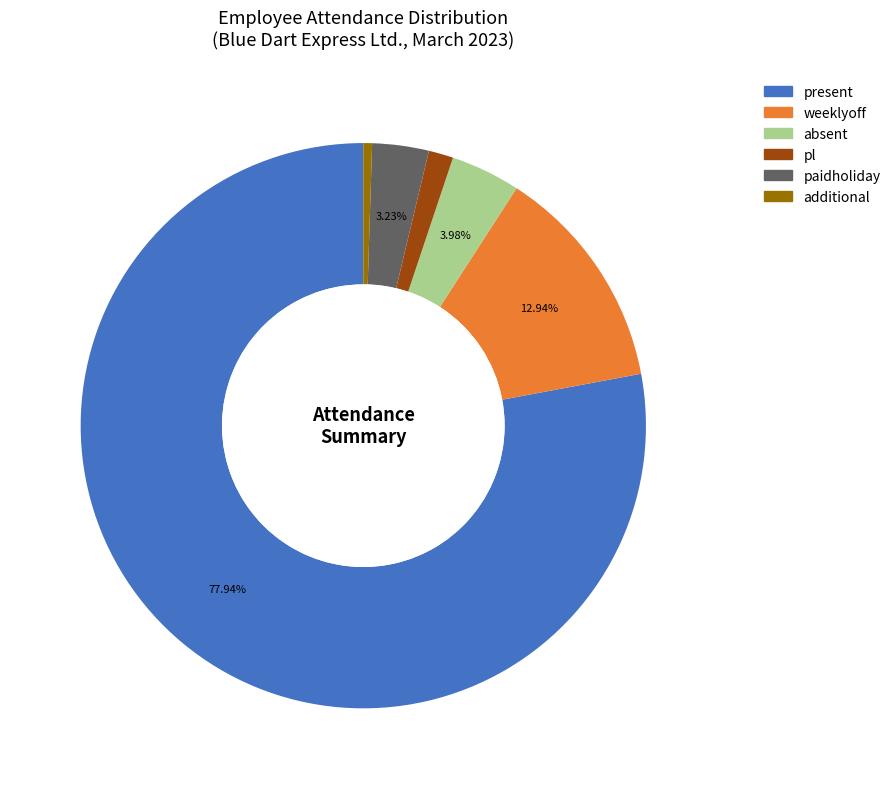

Count the number of slices in the pie.

6